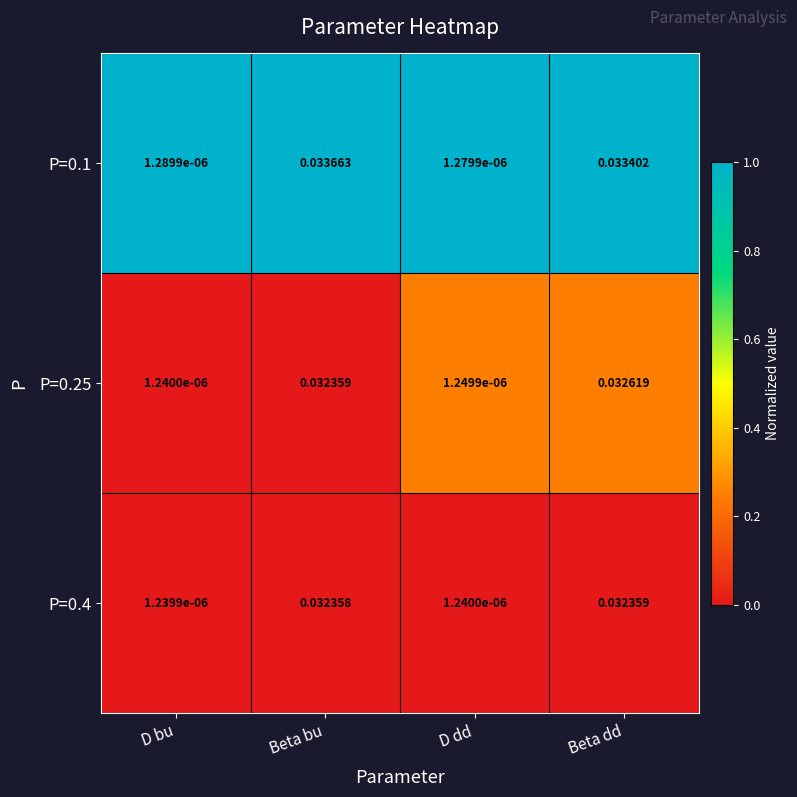

Is the value of P=0.25 at D dd greater than the value of P=0.1 at D dd?

No